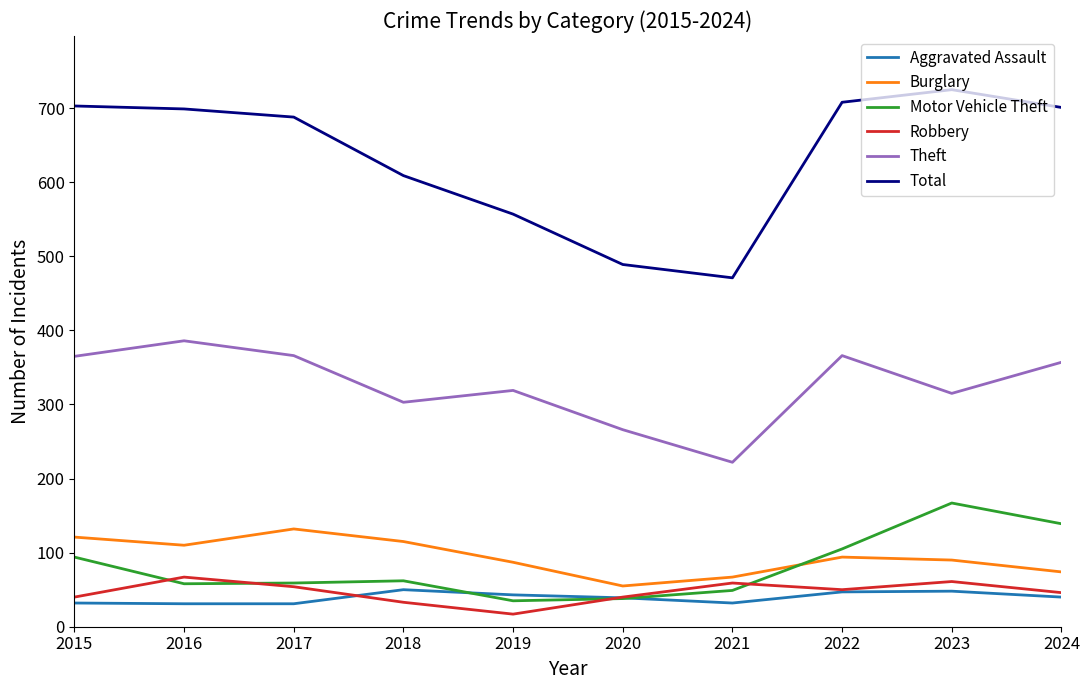

What is the total value across all series at 2019?

1058